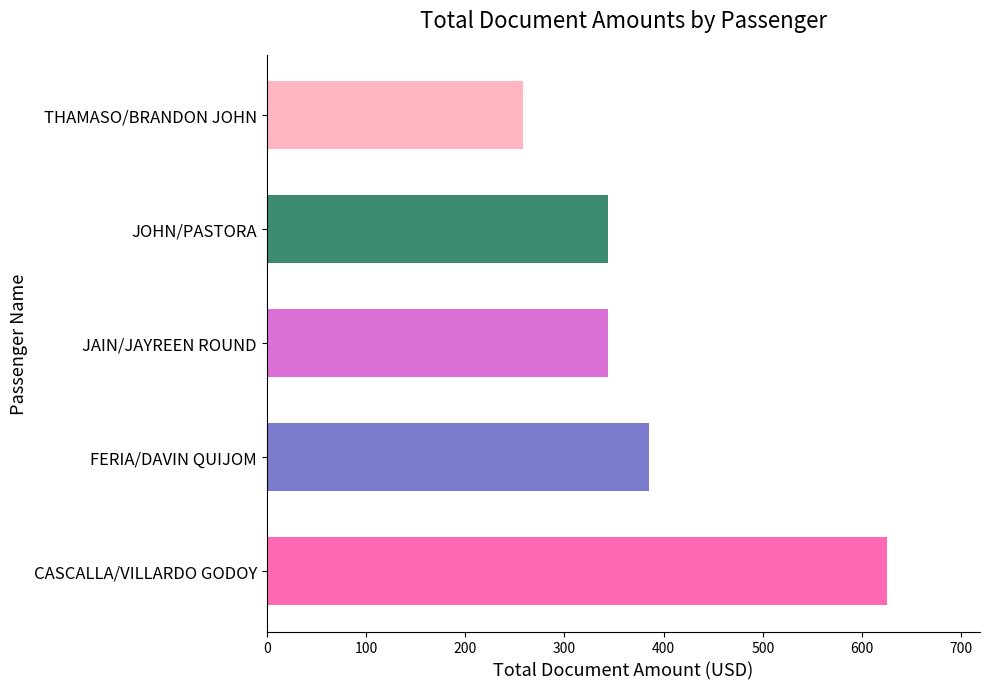

Are the bars horizontal?

Yes